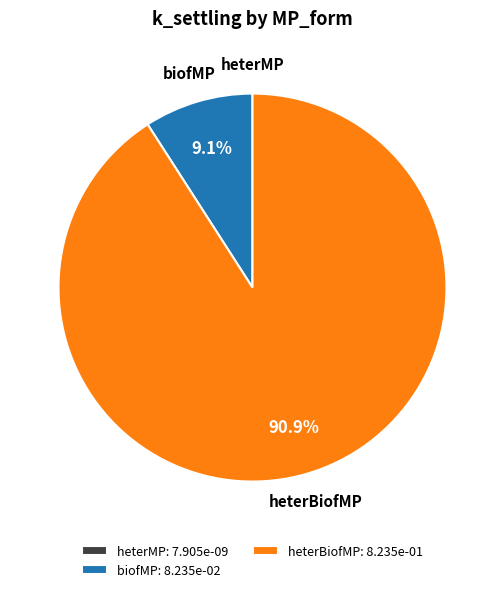

Which has a higher value, biofMP: 8.235e-02 or heterBiofMP: 8.235e-01?

heterBiofMP: 8.235e-01